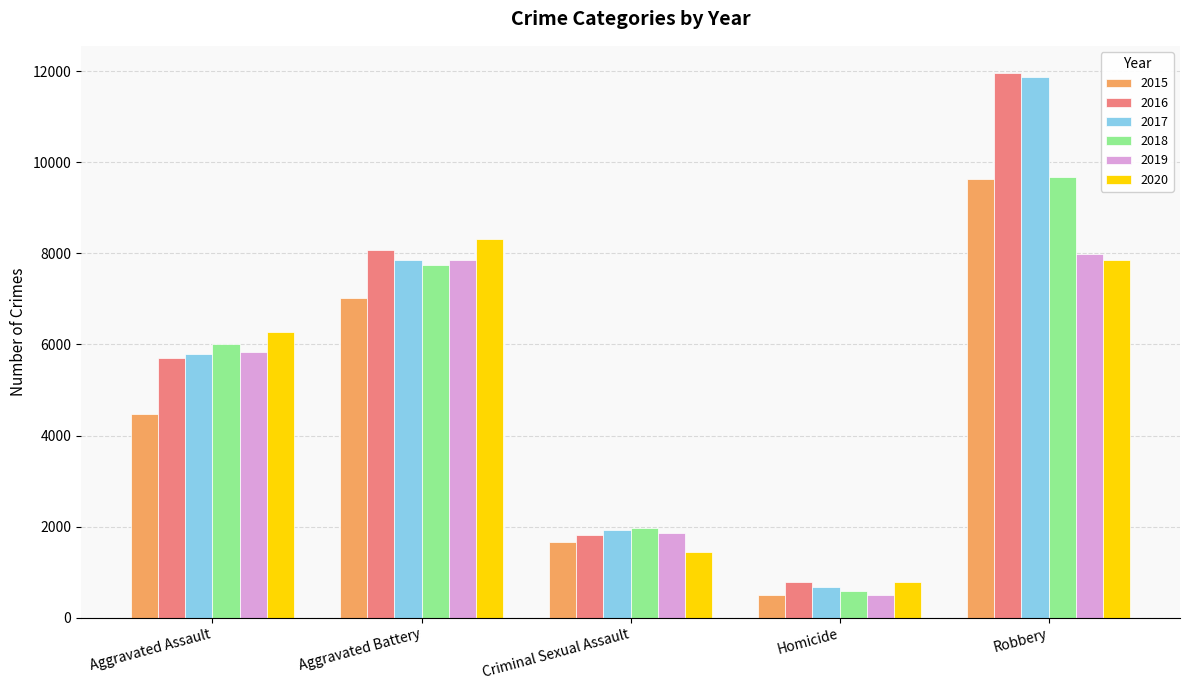

What is the average value of the 2015 series?

4657